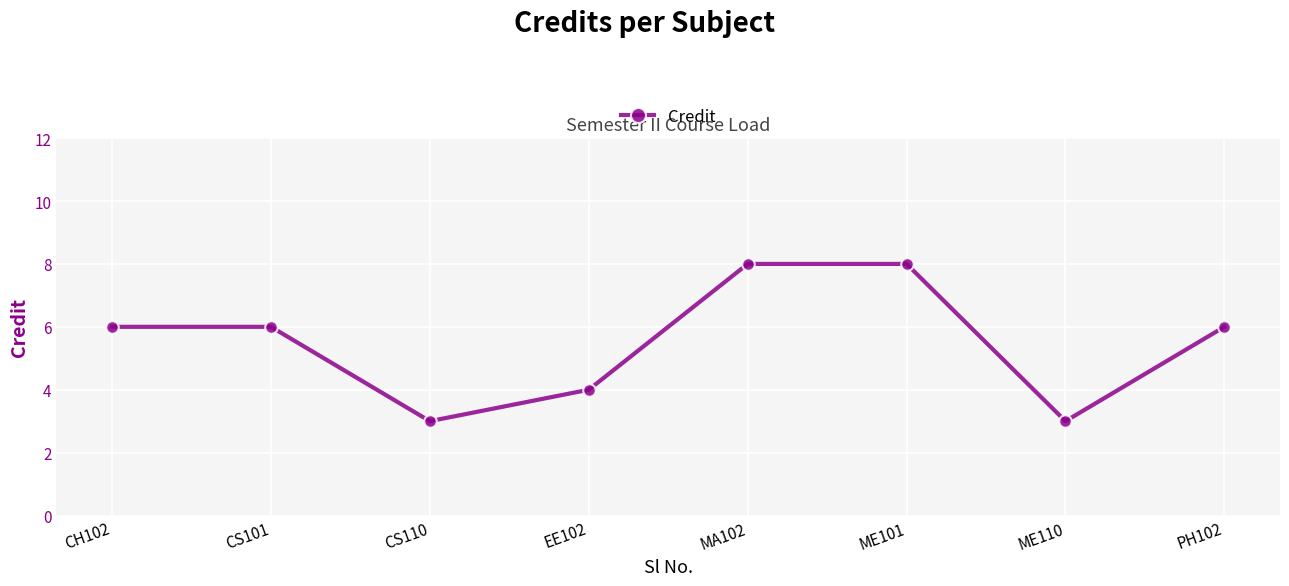

What position from the right is ME101?

3